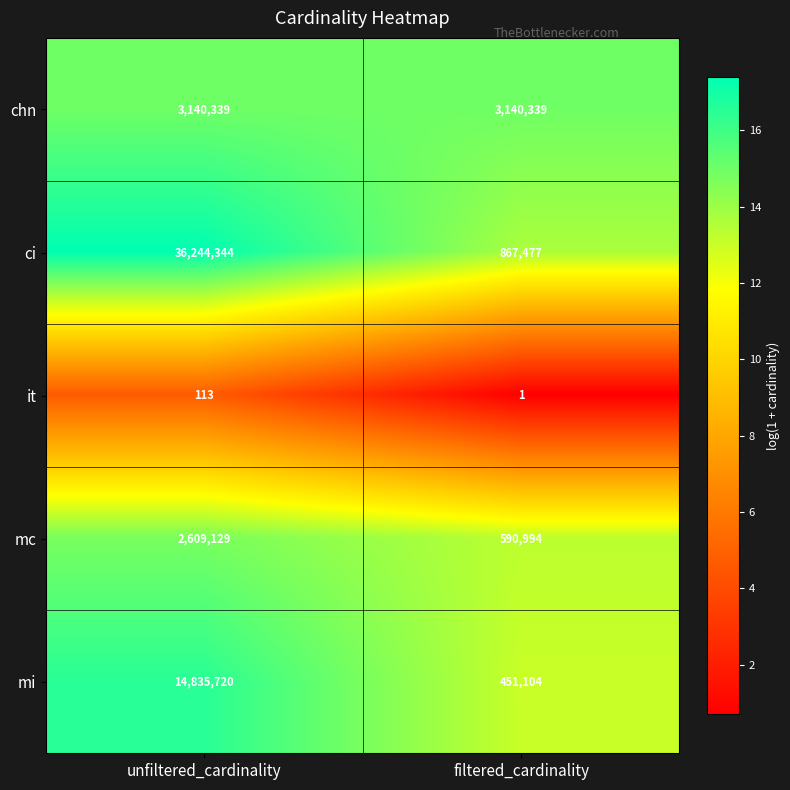

At which category does the chart reach its minimum across all series?

filtered_cardinality